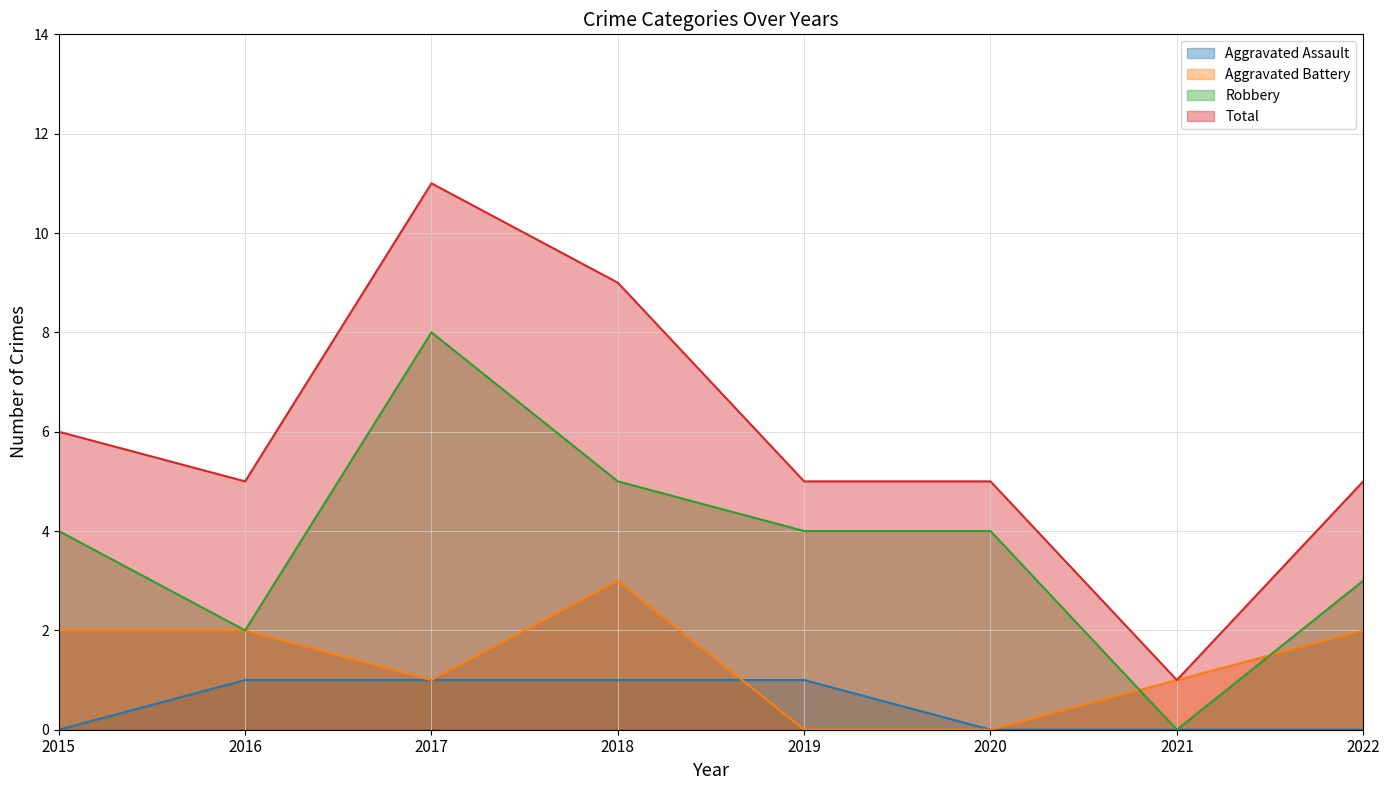

Reading left to right, list all the values displayed in this chart.

Aggravated Assault: 0	1	1	1	1	0	0	0
Aggravated Battery: 2	2	1	3	0	0	1	2
Robbery: 4	2	8	5	4	4	0	3
Total: 6	5	11	9	5	5	1	5